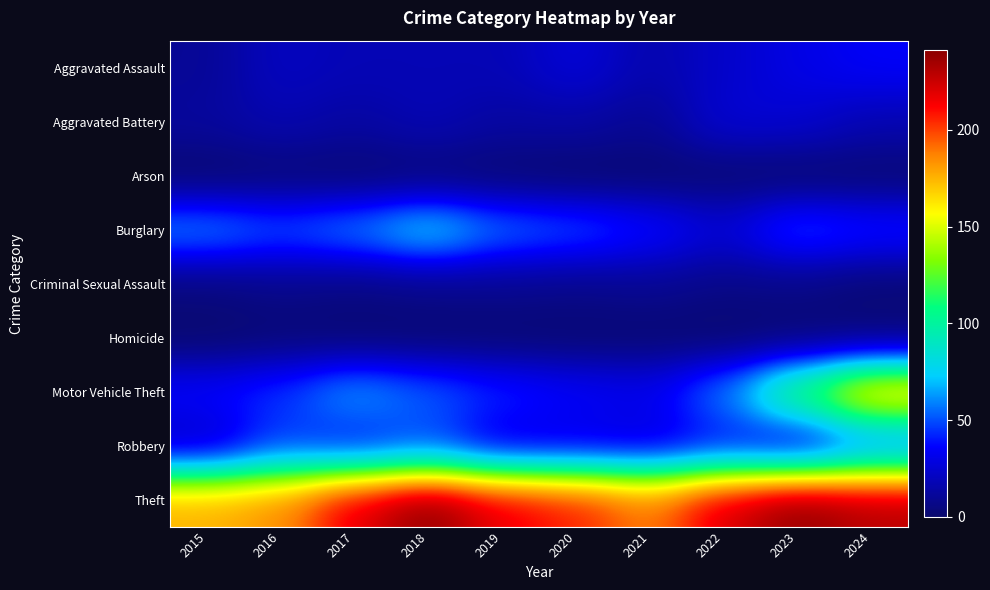

List the series in order of their peak value, lowest first.

Arson, Homicide, Criminal Sexual Assault, Aggravated Battery, Aggravated Assault, Robbery, Burglary, Motor Vehicle Theft, Theft